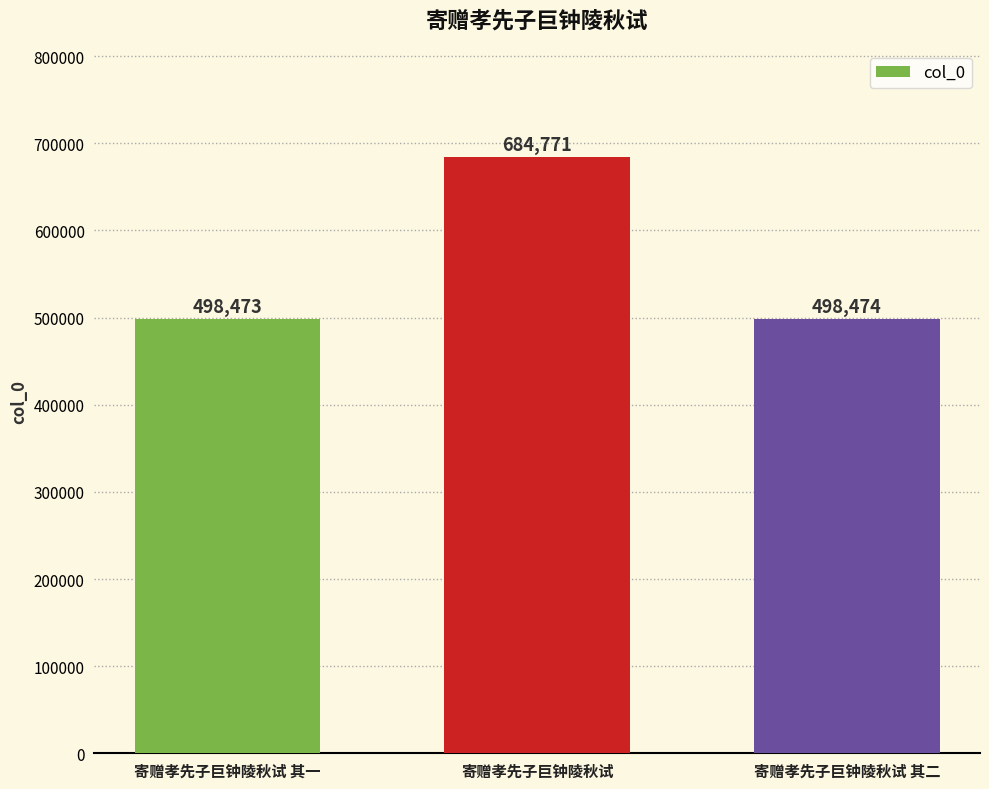

What is the sum of all values?

1681718